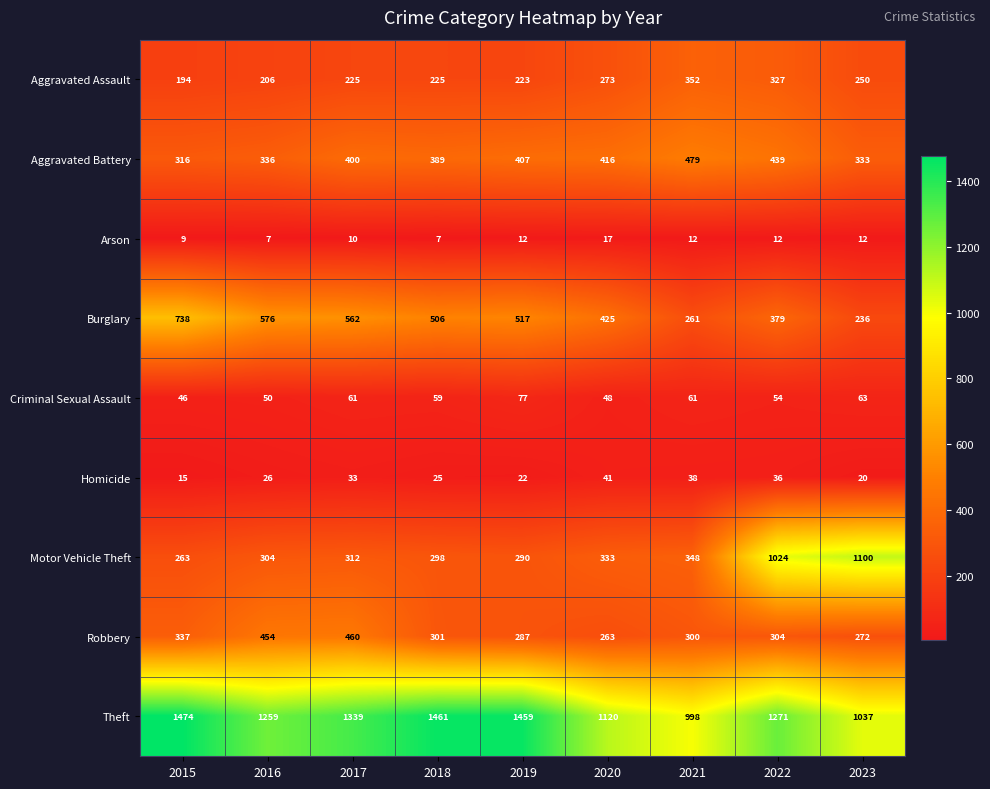

Which series has the largest total across all categories?

Theft